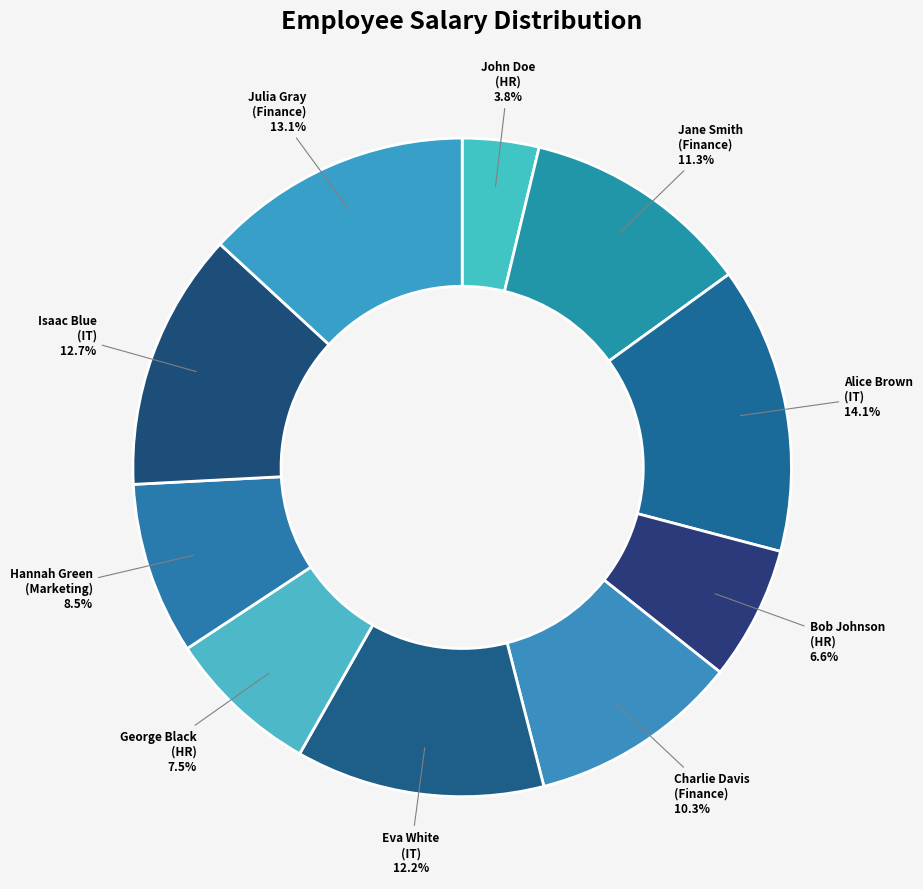

What is the ratio of the value at Charlie Davis (Finance) to the value at Eva White (IT)?

0.8